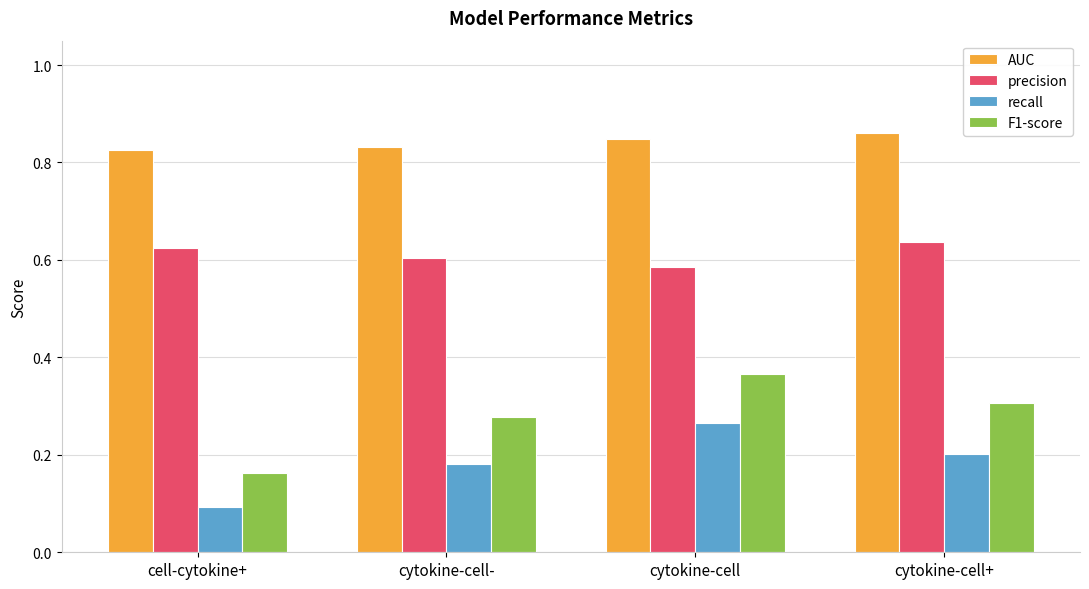

How many bars are there in each group?

4